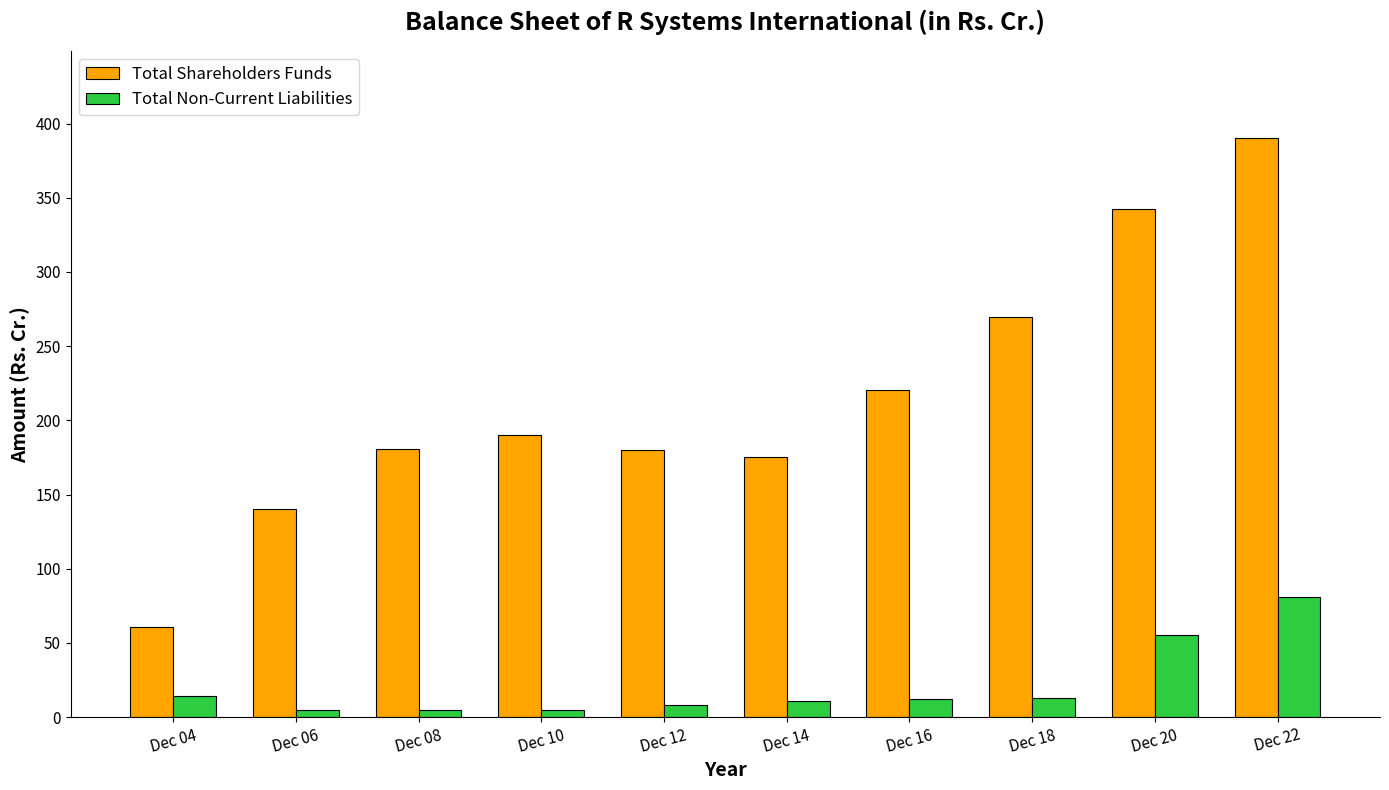

What is the value of the Total Non-Current Liabilities bar at the 2nd from the left?

4.9